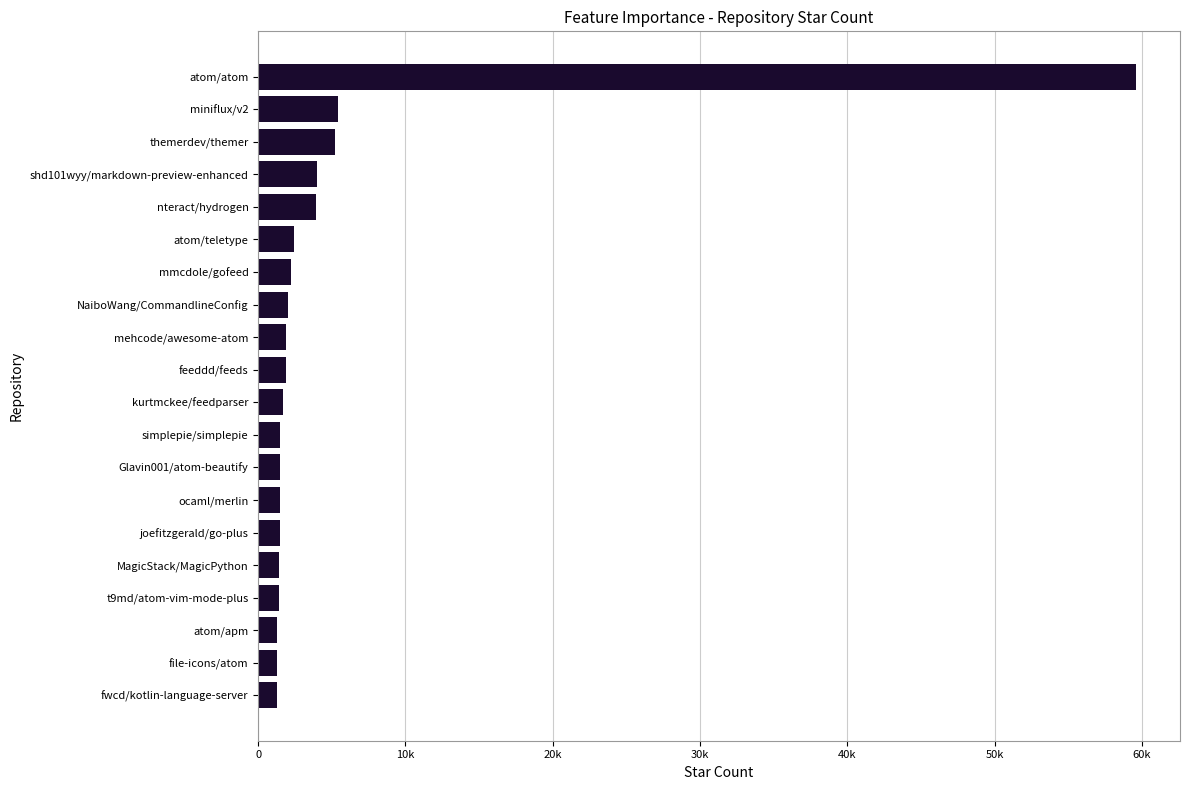

Are the bars horizontal?

Yes